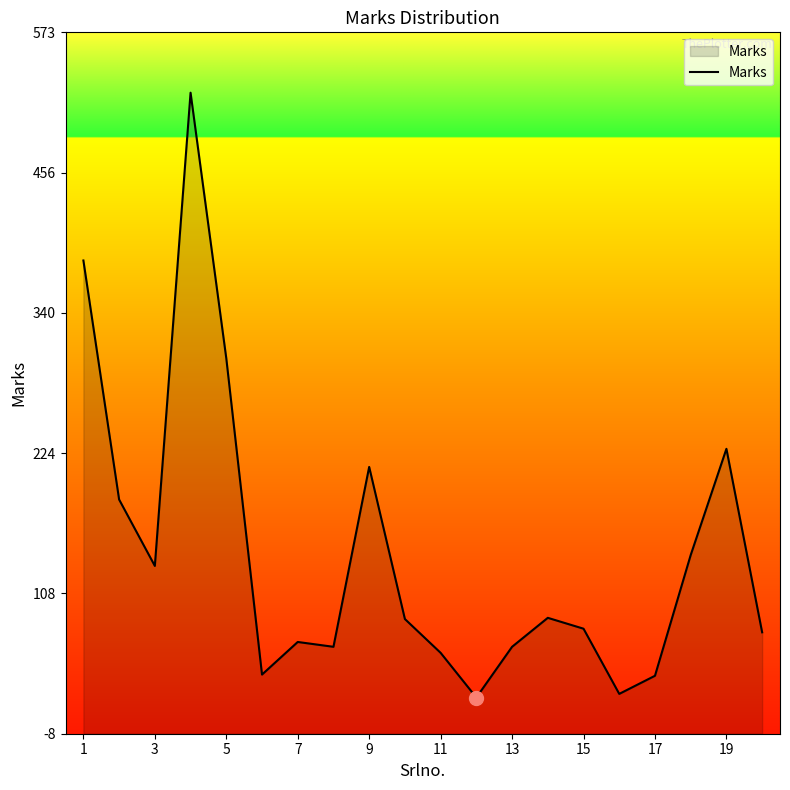

What is the smallest value displayed?

22